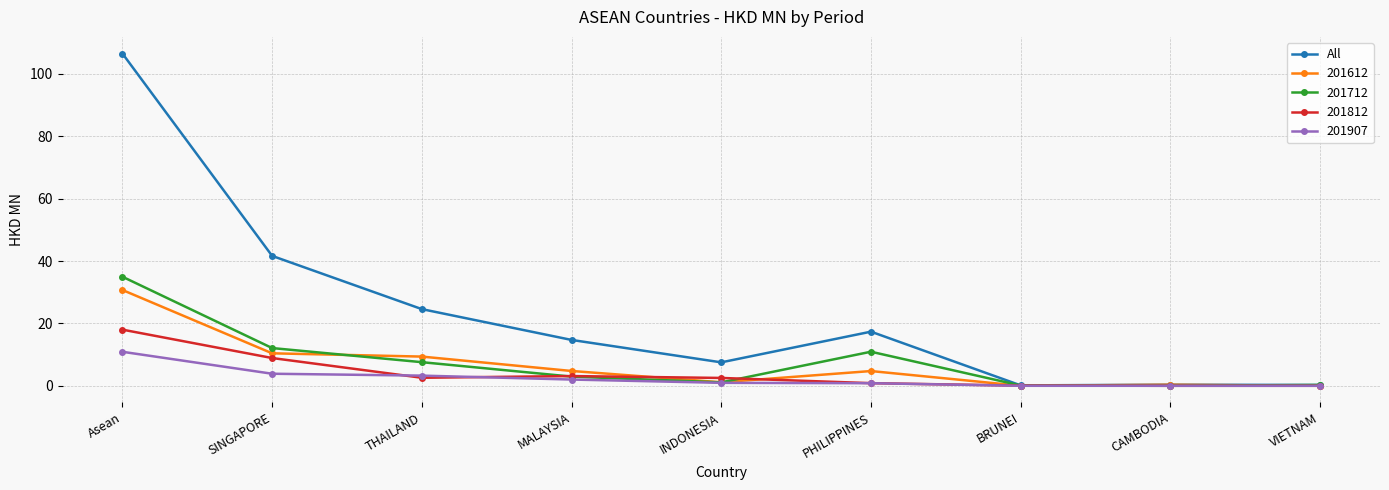

True or false: All has a value of 7.5 at INDONESIA.

True